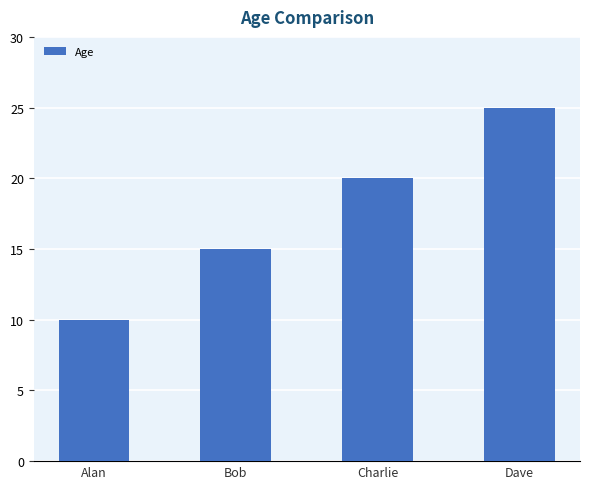

Reading right to left, what are all the values shown in this chart?

Dave=25	Charlie=20	Bob=15	Alan=10